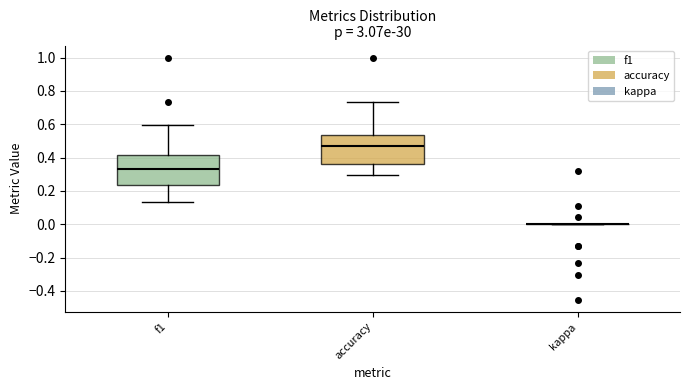

Reading left to right, read every box against the y-axis: the position of its median line, the range the box covers, and the ends of its whiskers. The values are not printed on the chart, so give them approximately, as read against the axis.

f1: median 0.34, box 0.24 to 0.42, whiskers 0.14 to 0.60
accuracy: median 0.46, box 0.36 to 0.54, whiskers 0.30 to 0.74
kappa: box collapsed to a line at 0.00, whiskers 0.00 to 0.00